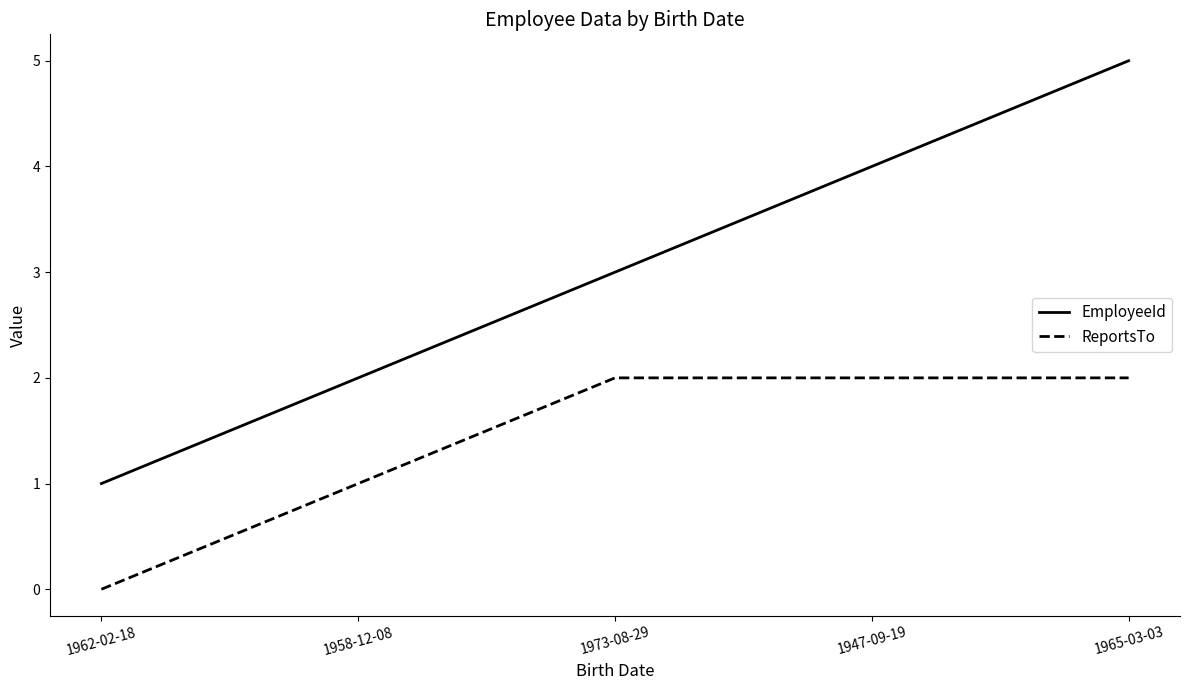

What is the difference between the maximum and minimum values in the EmployeeId series?

4